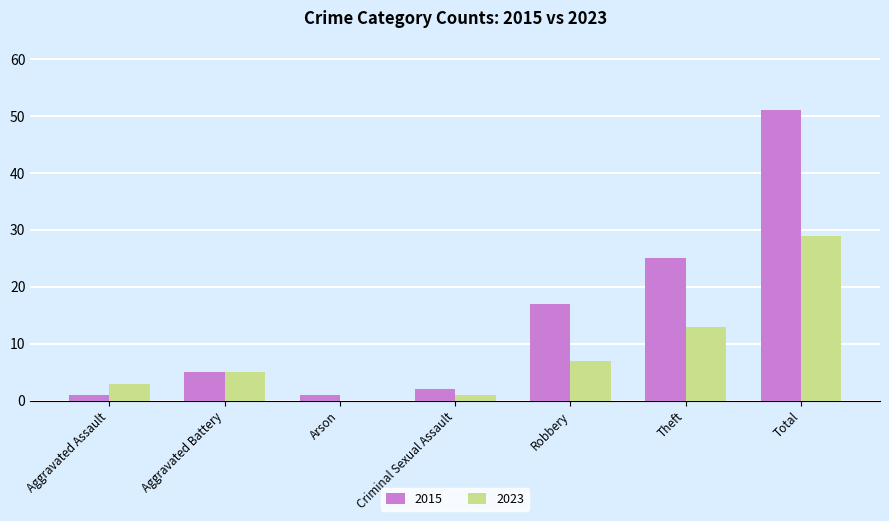

Count the number of categories in the chart.

7